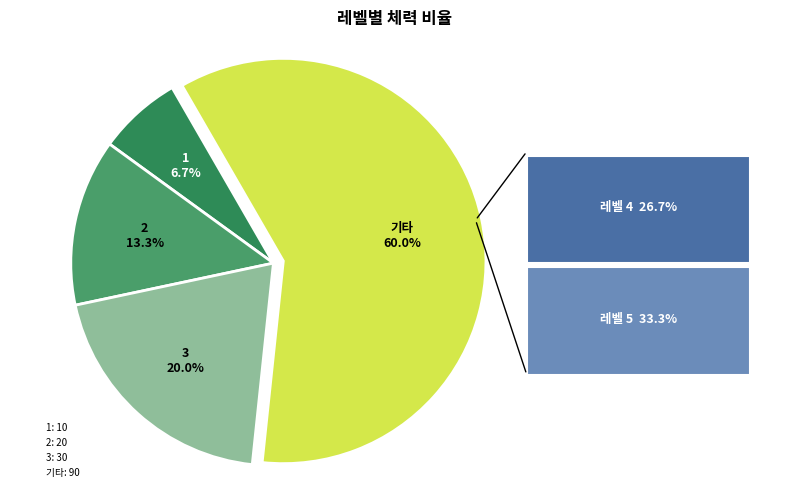

Count the number of slices in the pie.

4